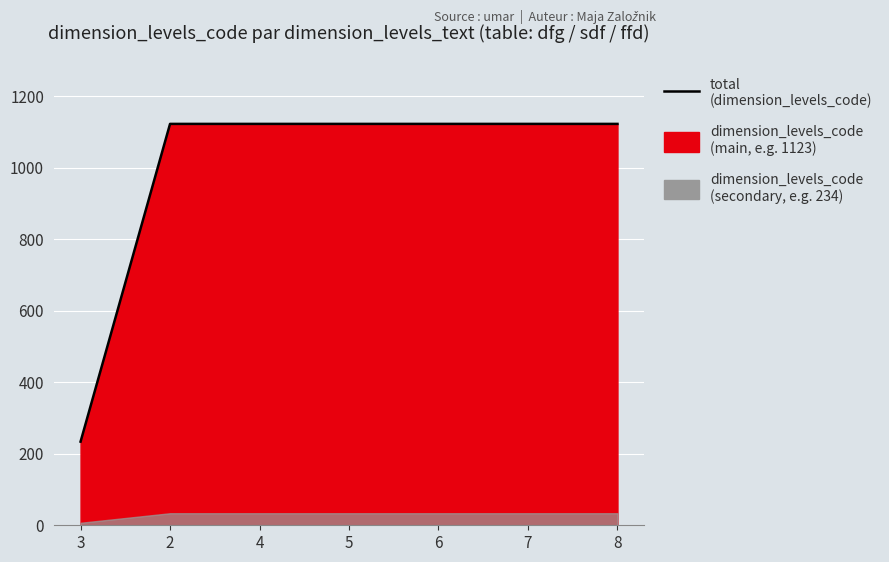

What is the approximate value at 3, to the nearest 10?

230